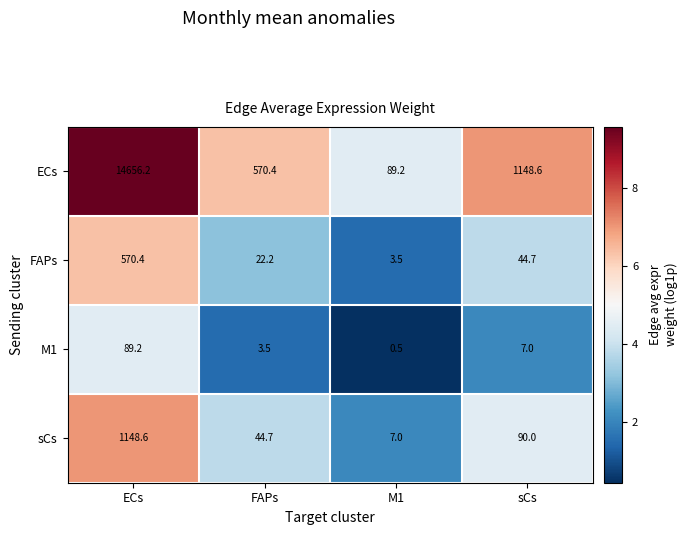

At which category does the chart reach its minimum across all series?

M1